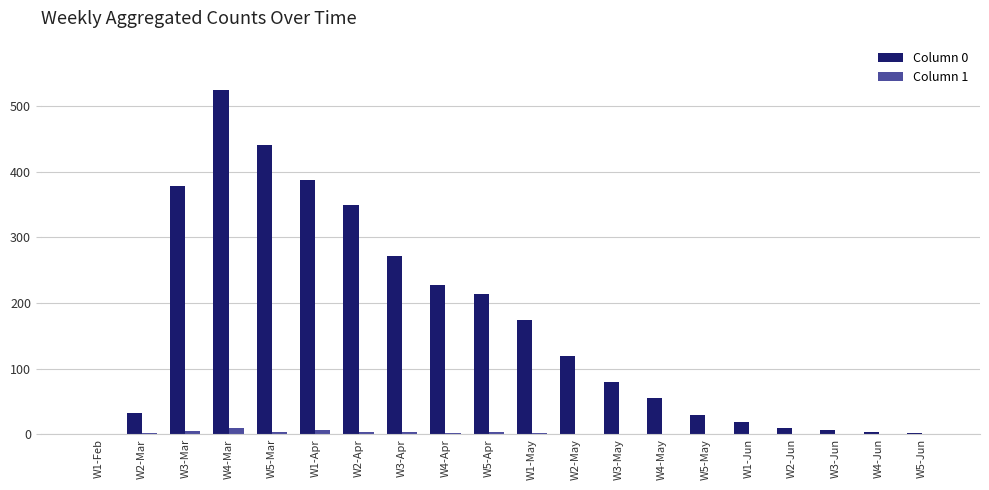

Which series has the largest total across all categories?

Column 0